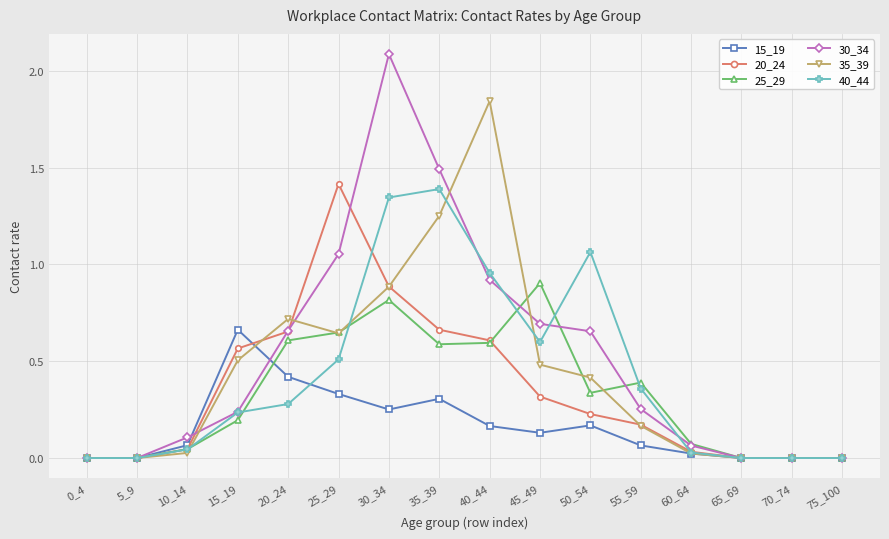

Which series has the largest range (max minus min)?

30_34